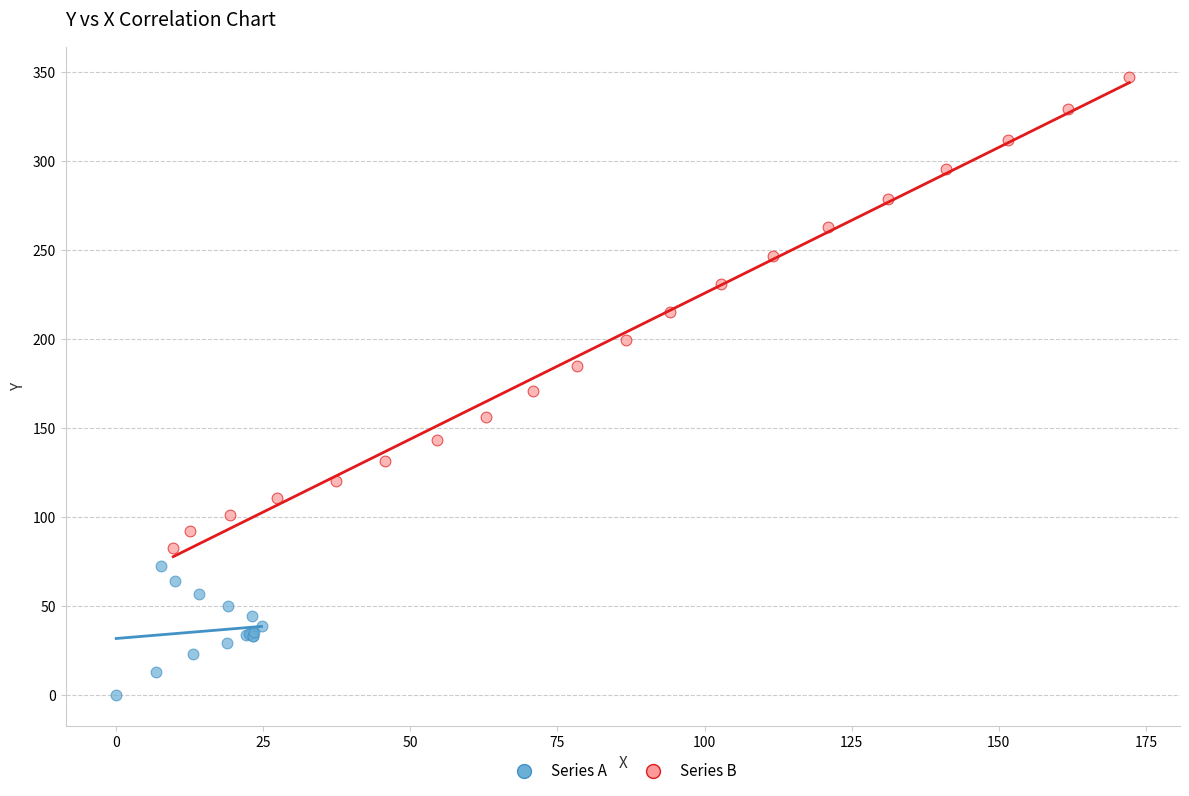

Which series reaches the maximum Y coordinate?

Series B